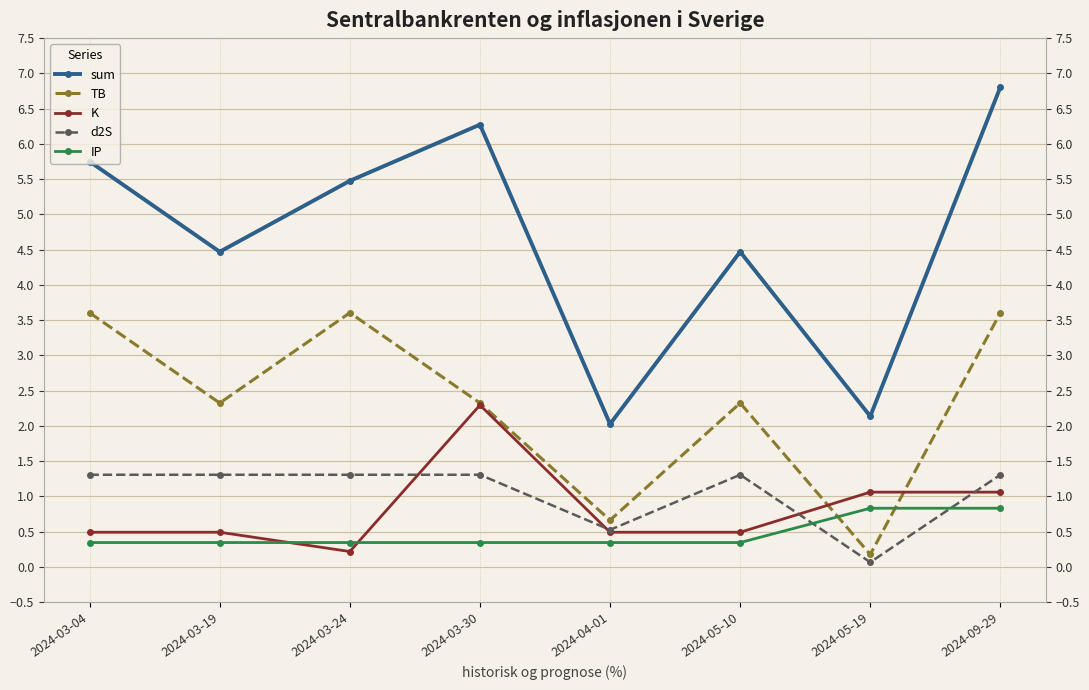

What value does the TB series have at 2024-03-19?

2.3